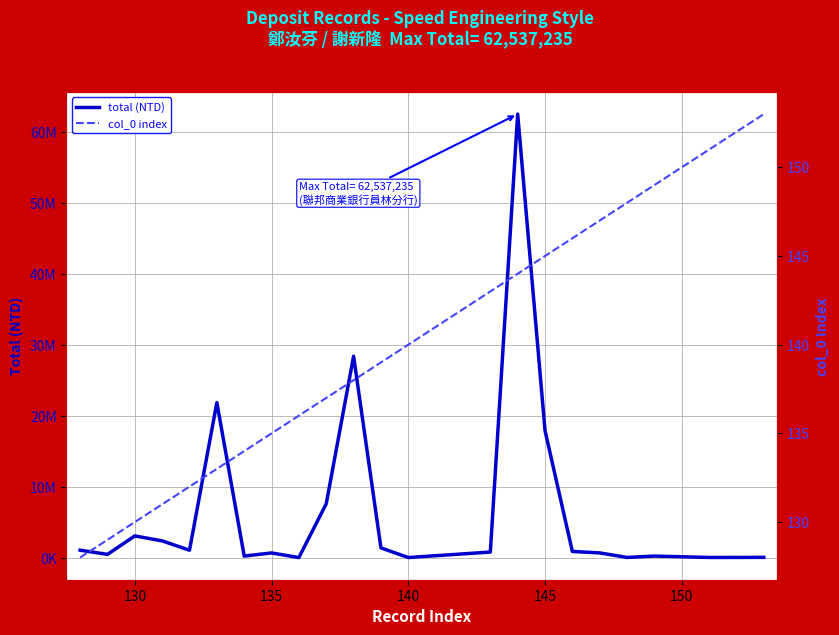

What is the minimum value for total (NTD)?

94